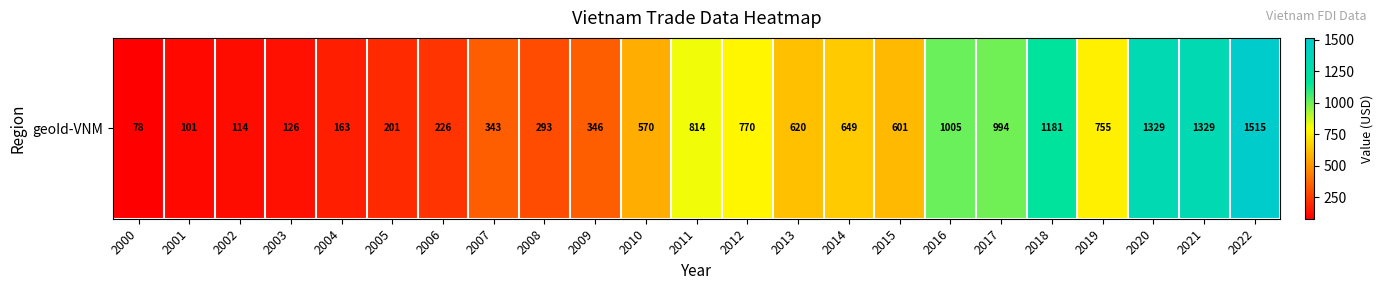

List the labels in order of value, smallest first.

2000, 2001, 2002, 2003, 2004, 2005, 2006, 2008, 2007, 2009, 2010, 2015, 2013, 2014, 2019, 2012, 2011, 2017, 2016, 2018, 2020, 2021, 2022